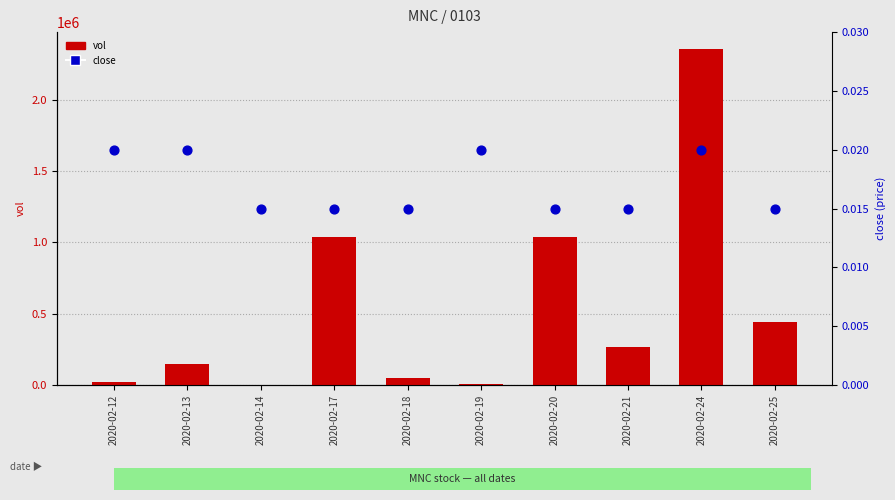

What is the total value across all series at 2020-02-25?

439400.0